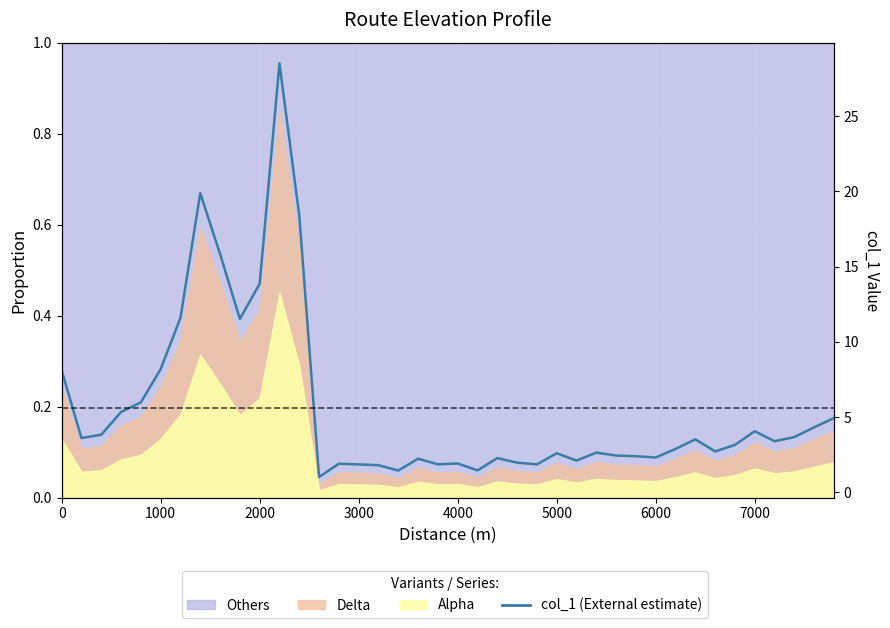

What is the maximum value shown in the chart?

28.5